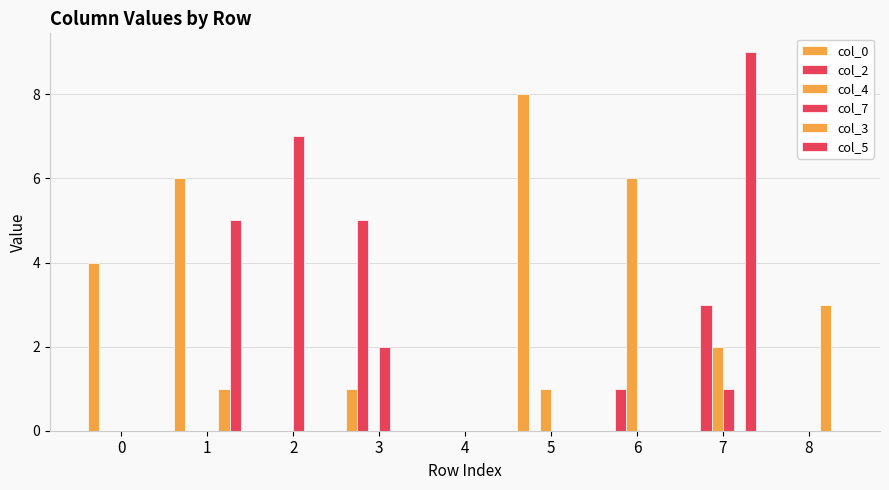

Count the number of data series in this chart.

6